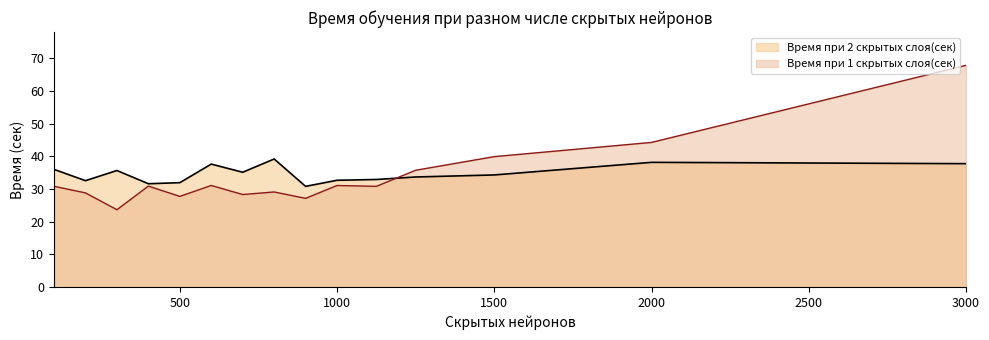

Rank the series by their maximum value, from highest to lowest.

Время при 1 скрытых слоя(сек), Время при 2 скрытых слоя(сек)